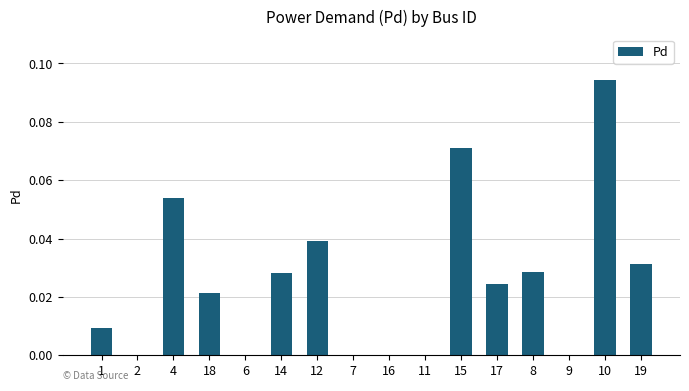

The value at 12 is 0.0. True or false?

True